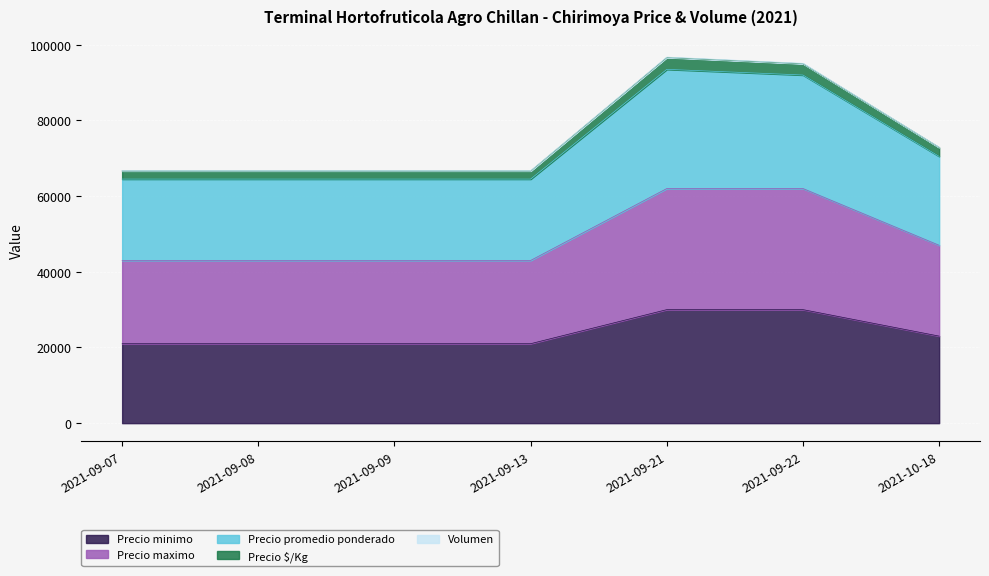

List the labels in order of Precio $/Kg value, smallest first.

2021-09-07, 2021-09-08, 2021-09-09, 2021-09-13, 2021-10-18, 2021-09-22, 2021-09-21